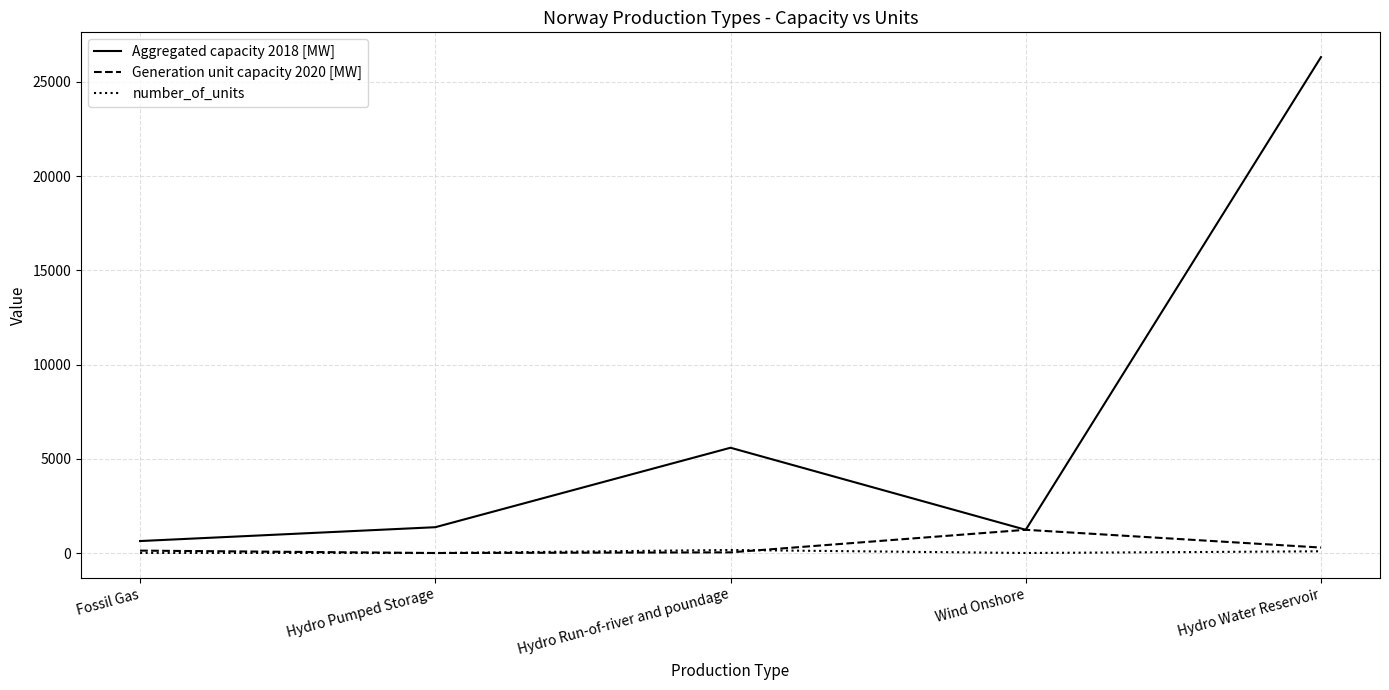

What is the difference between the number_of_units values at Hydro Water Reservoir and Hydro Pumped Storage?

91.0